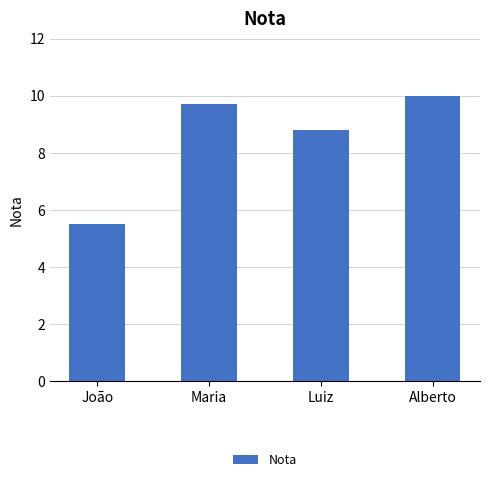

Are the bars grouped side by side (vs. stacked)?

No